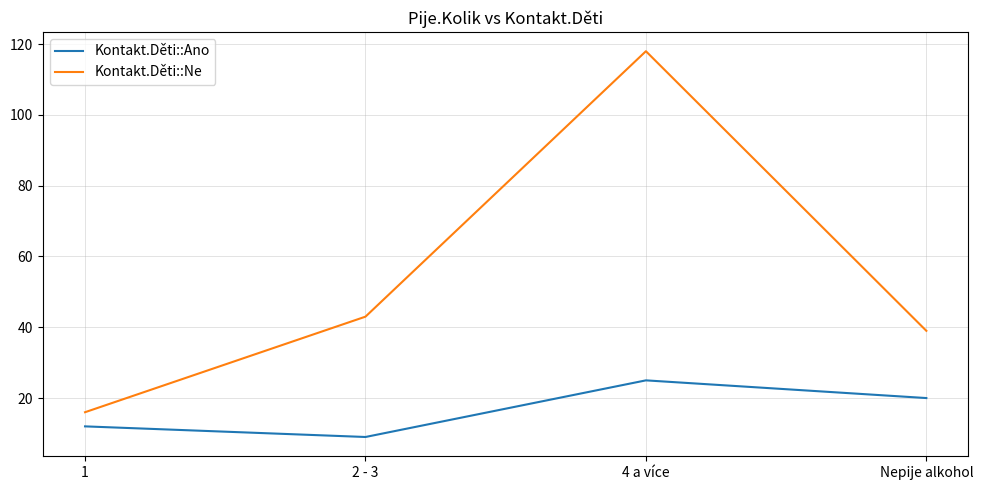

At how many categories does at least one series exceed 68?

1